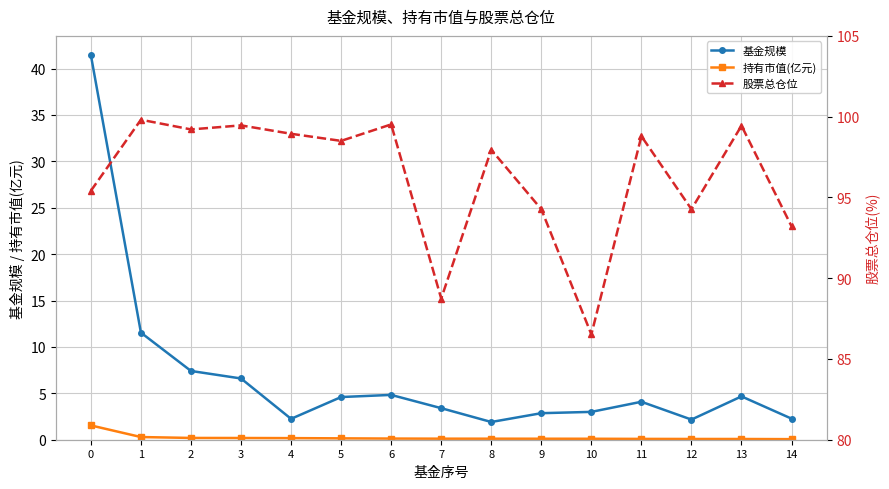

What is the spread (max minus min) of values at 12?

94.2